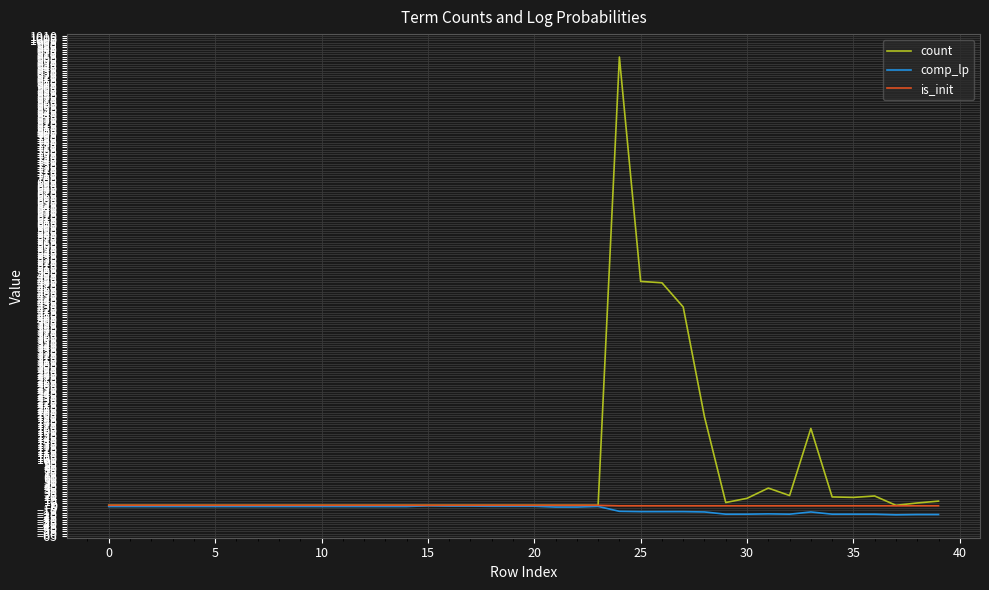

Which series has the largest range (max minus min)?

count